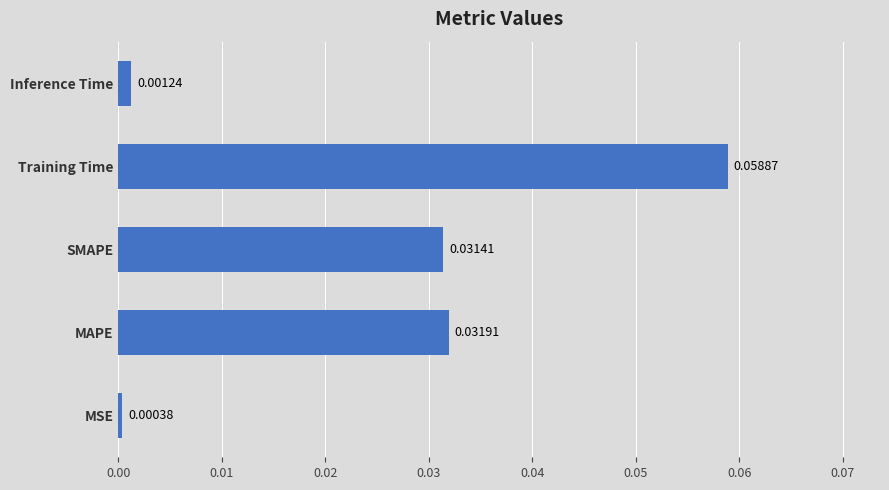

Between Inference Time and MAPE, which is larger?

MAPE